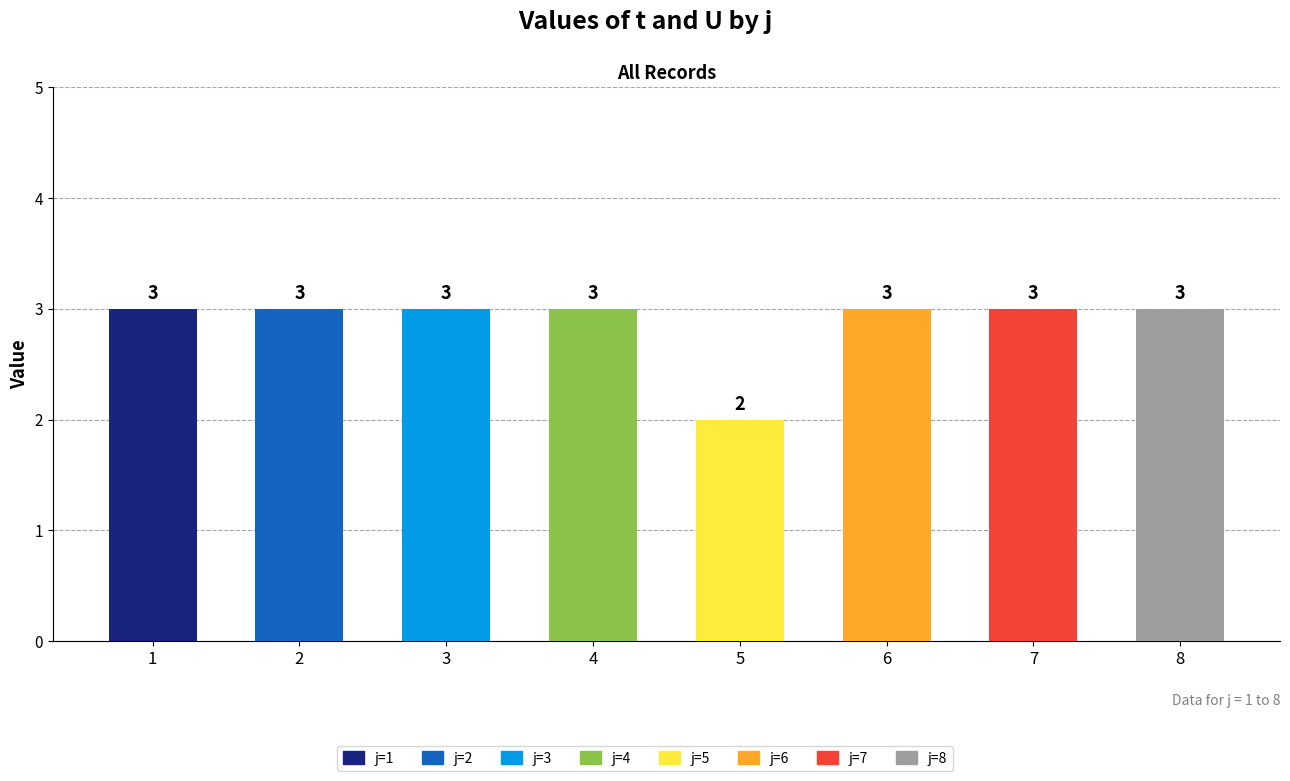

What is the greatest value displayed?

3